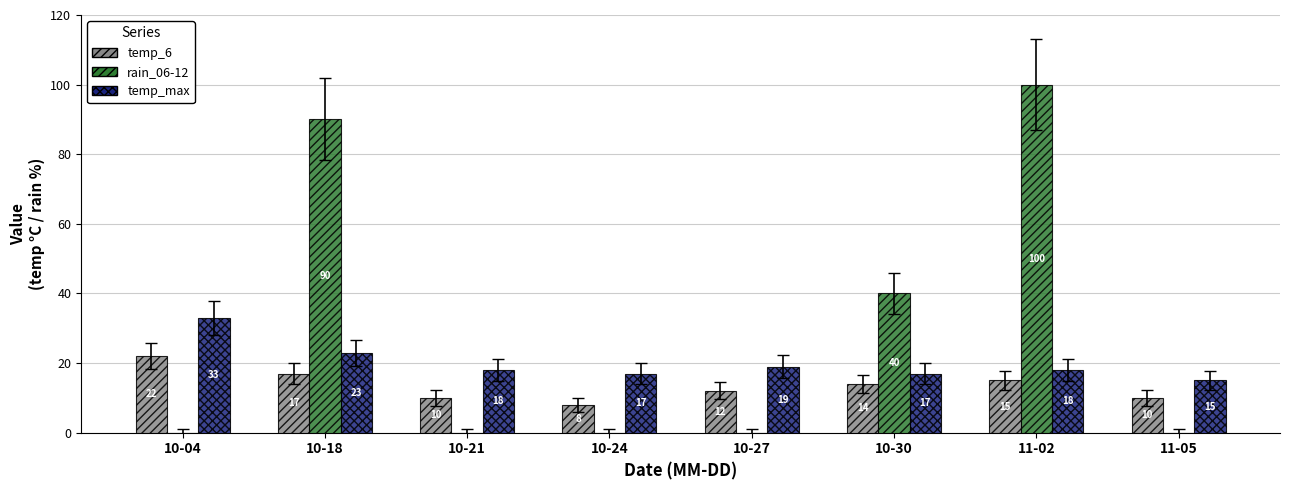

Between 10-24 and 11-02, which series saw the biggest shift?

rain_06-12